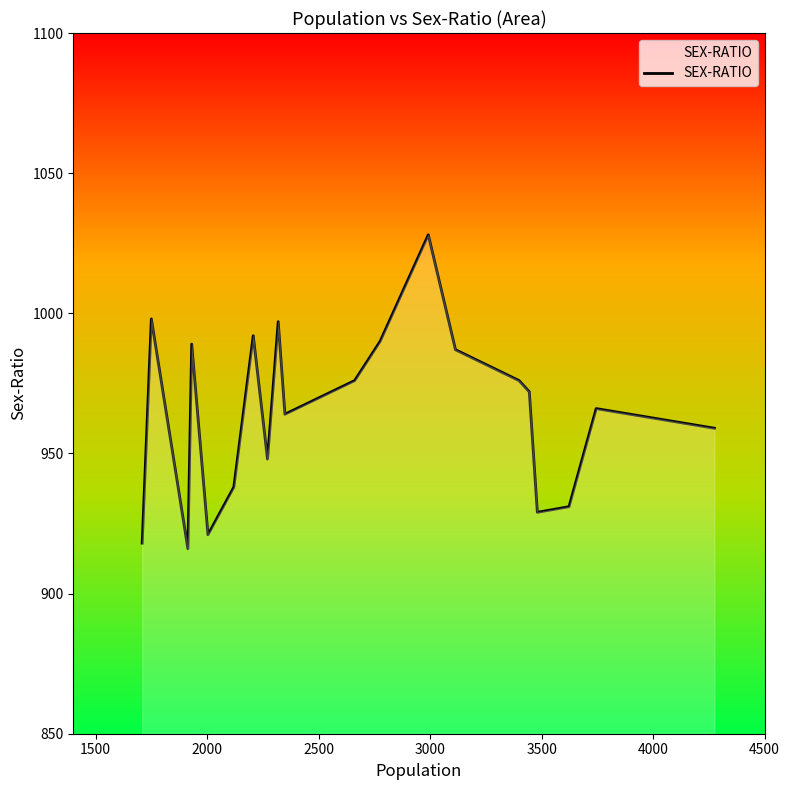

What is the smallest value displayed?

916